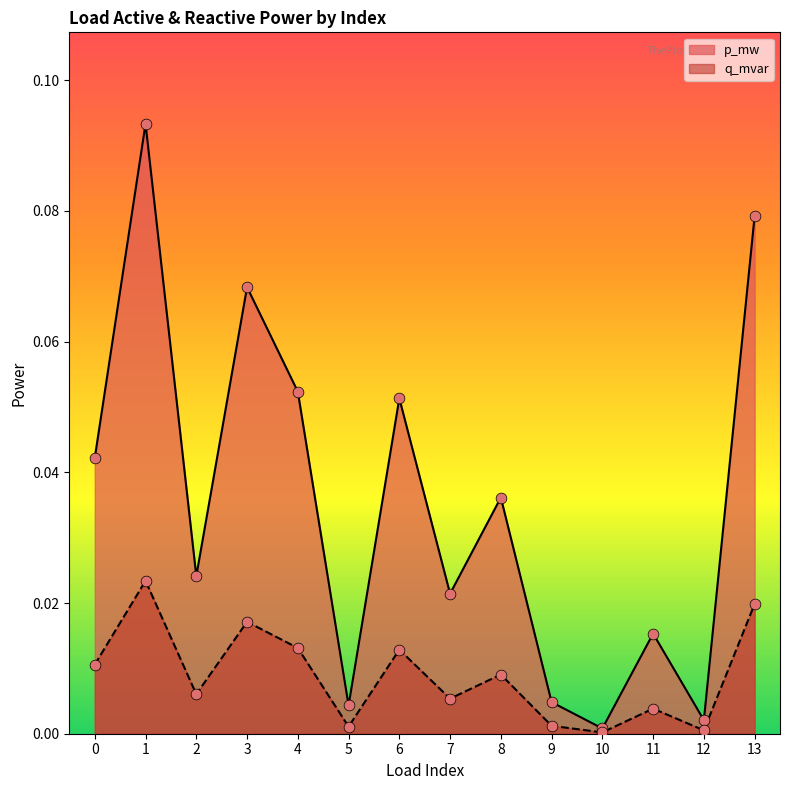

Which series has the largest total across all categories?

p_mw